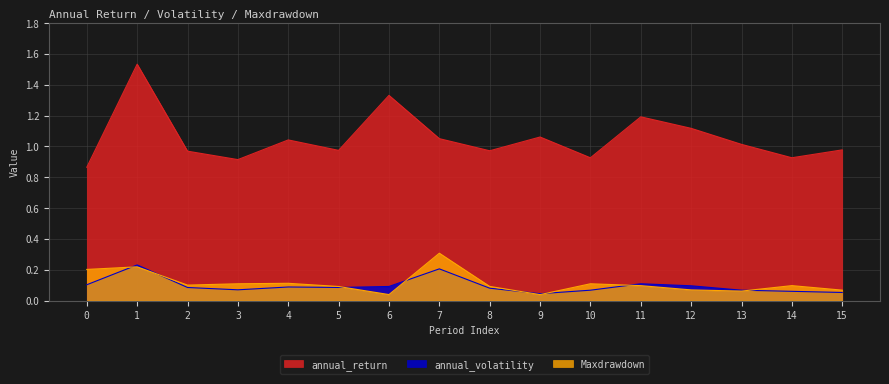

What is the average value of the Maxdrawdown series?

0.1